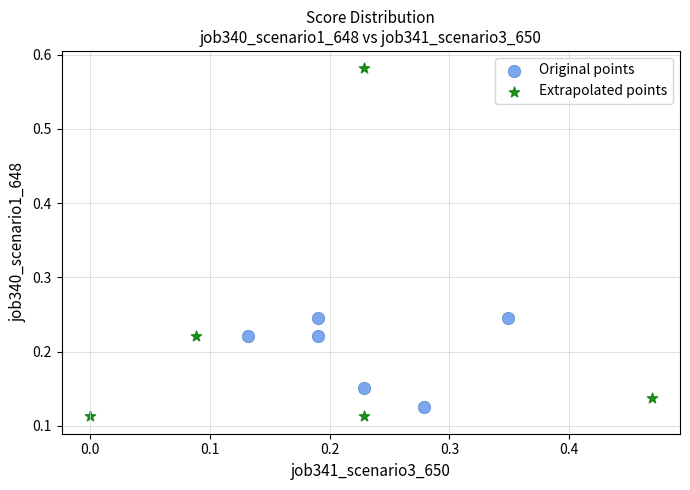

Which series has the largest Y range (max minus min)?

Extrapolated points